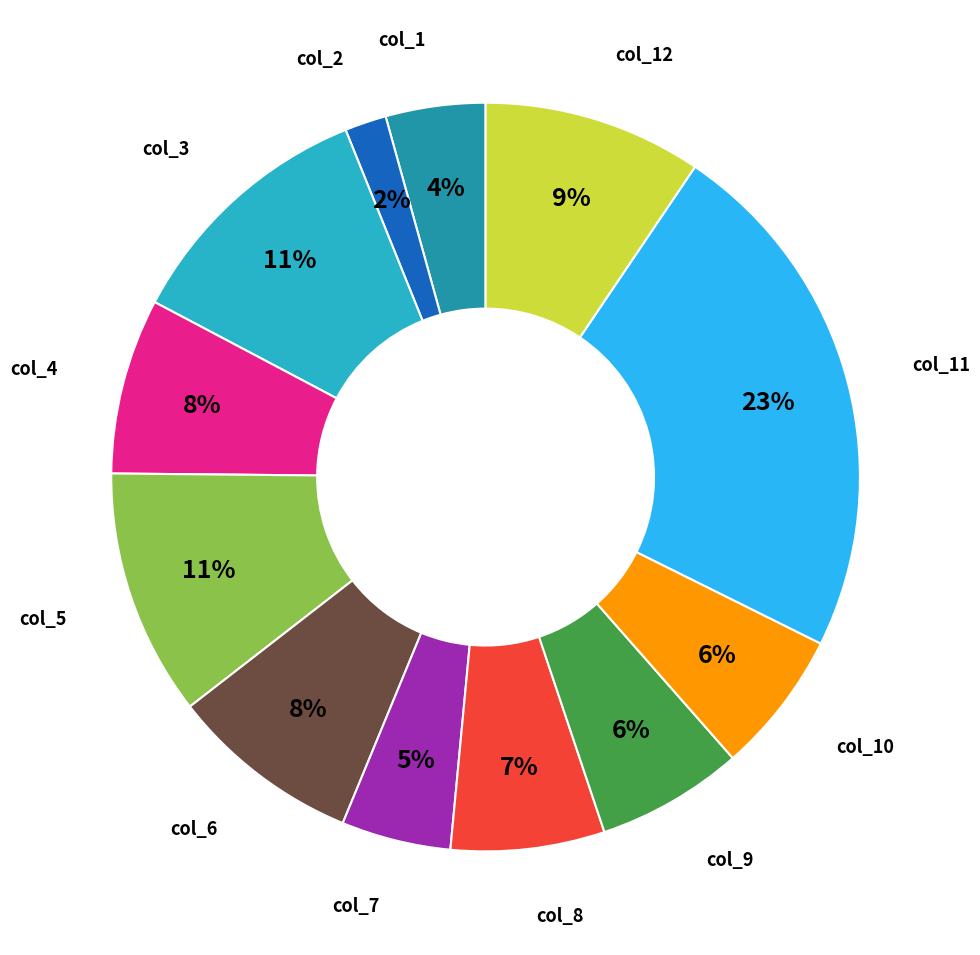

Is the sum of col_7 and col_9 greater than half?

No